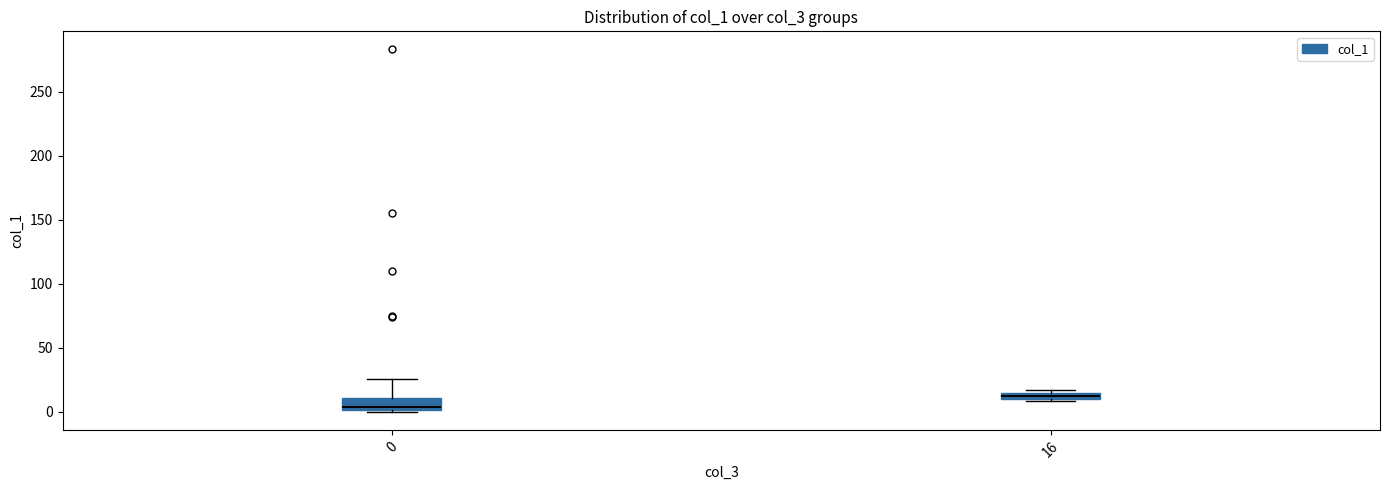

Which box has the highest median line?

16